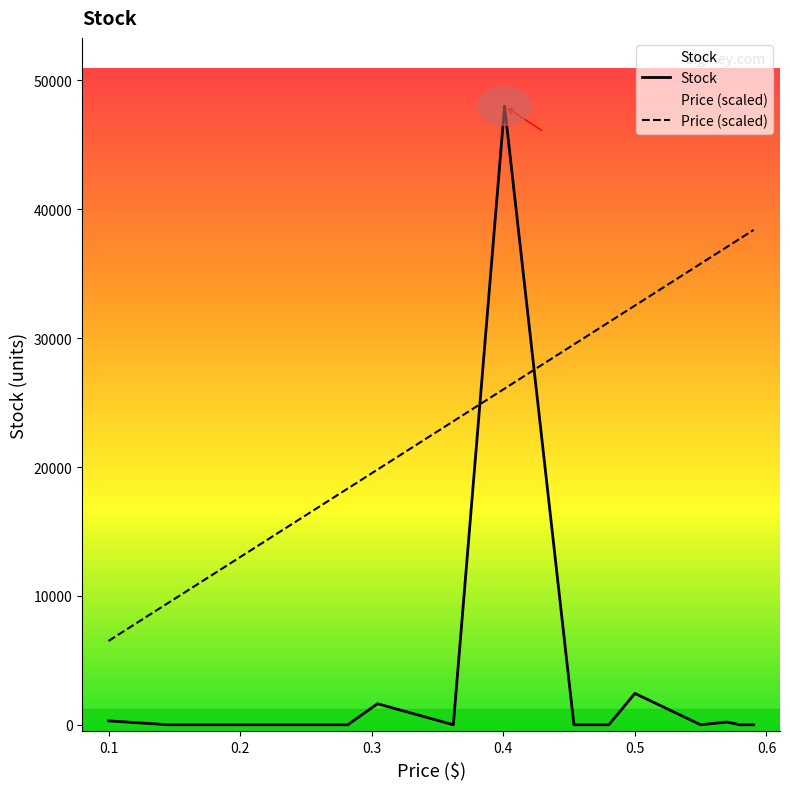

Rank the series by their maximum value, from highest to lowest.

Stock, Price (scaled)